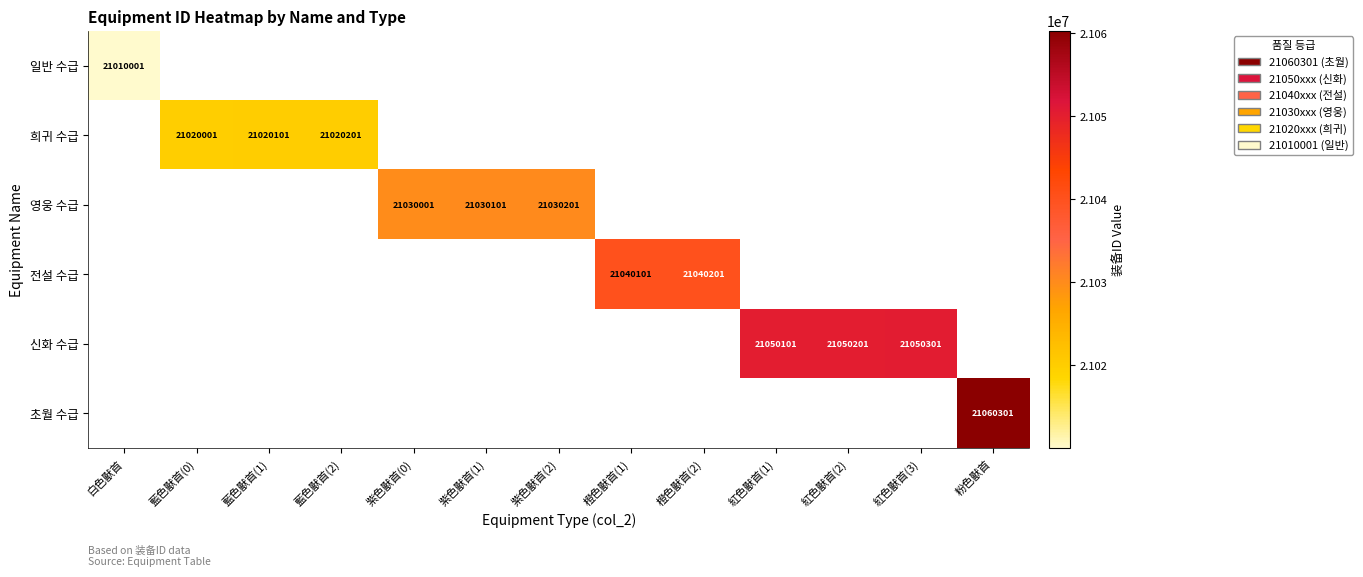

The 초월 수급 series shows 30352343 at 粉色獸首. True or false?

False